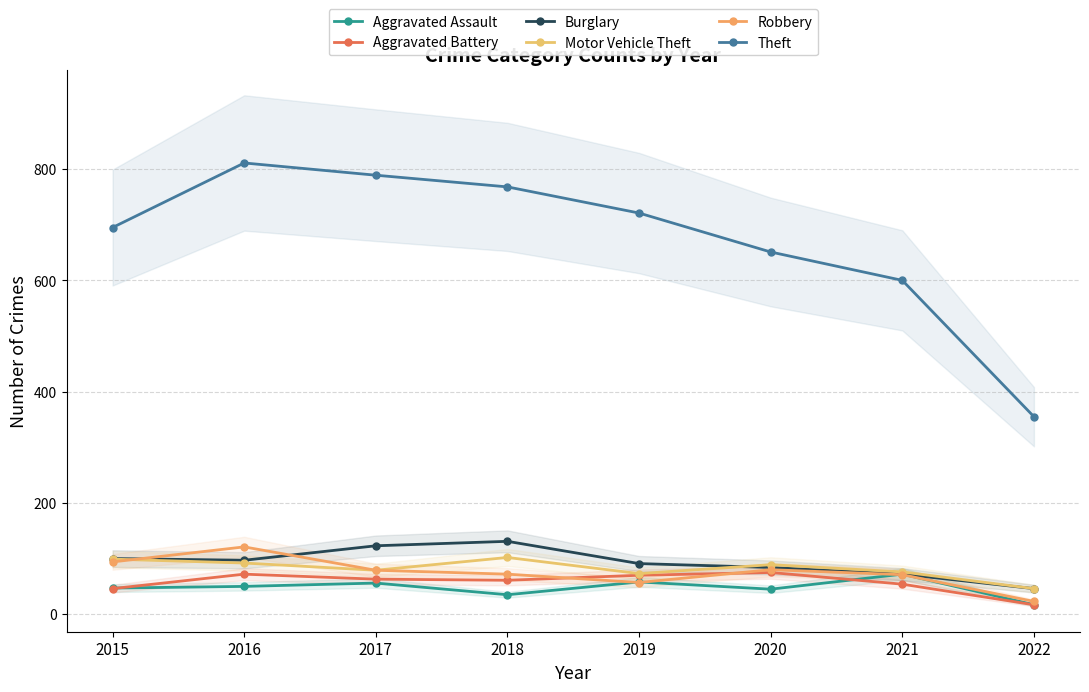

At how many categories does at least one series exceed 388?

7